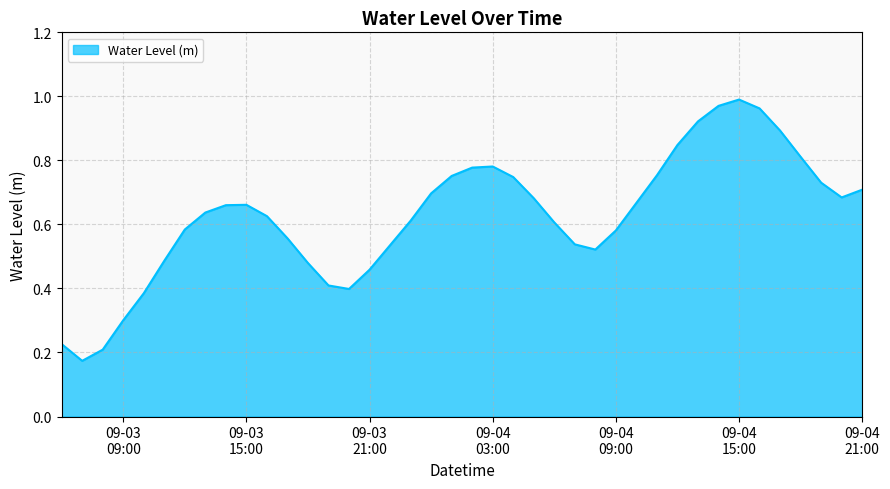

At which category does the data reach its first local peak?

09-03 15:00